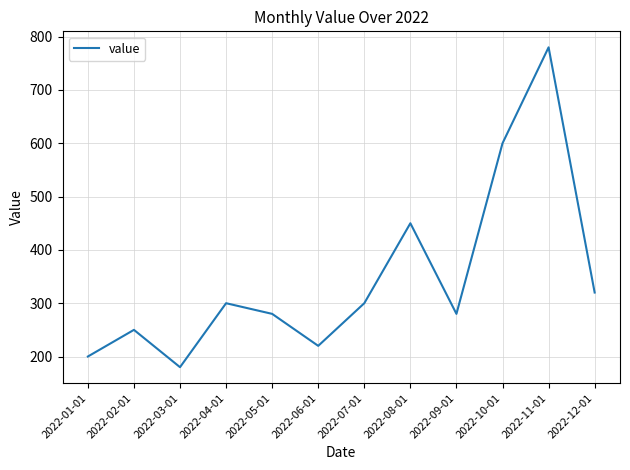

Reading right to left, list all the values displayed in this chart.

320	780	600	280	450	300	220	280	300	180	250	200